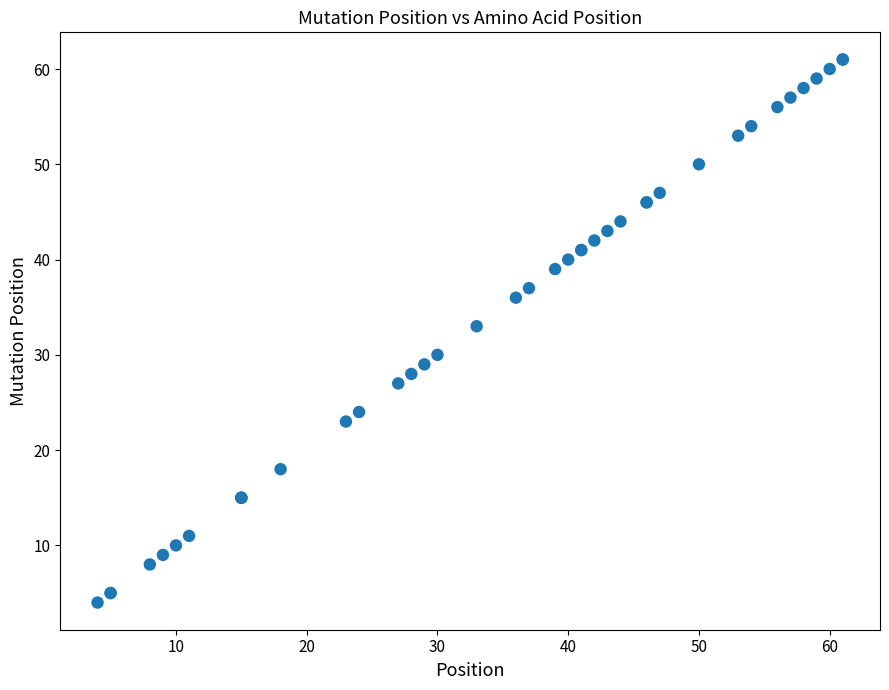

What Y value in the scatter plot is closest to 32?

33